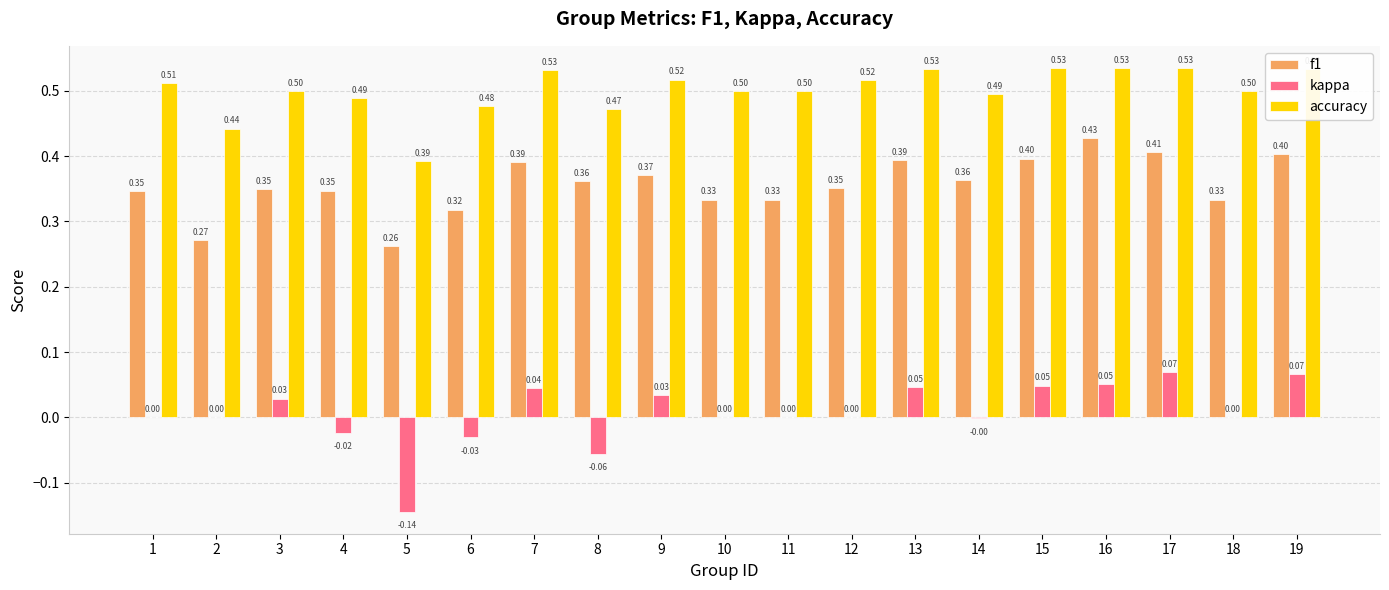

Read the accuracy value at 8.

0.5